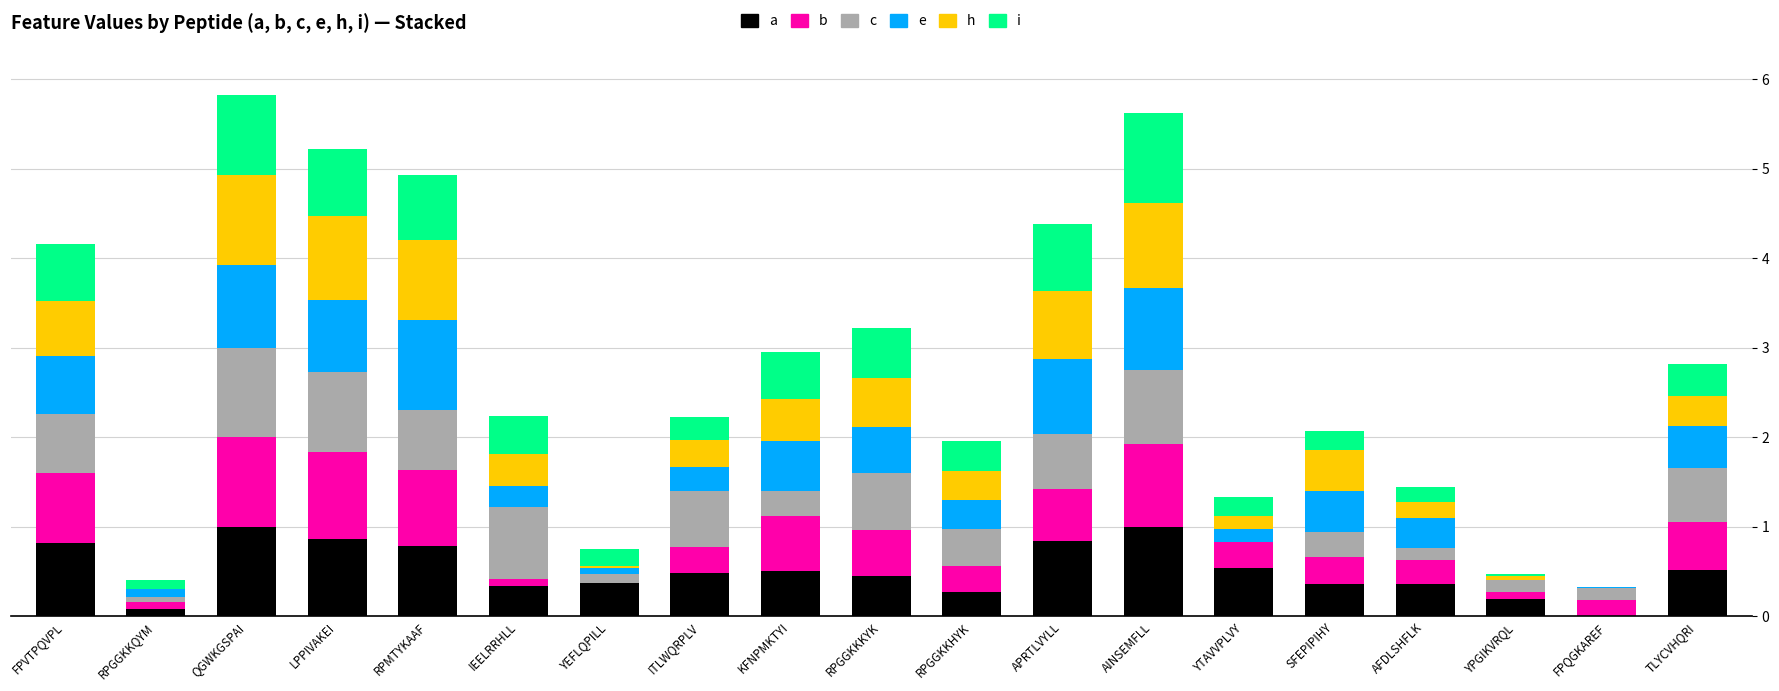

What is the total value across all series at QGWKGSPAI?

5.8